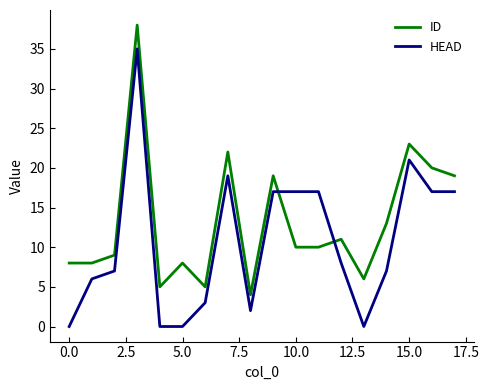

Which series has the largest total across all categories?

ID